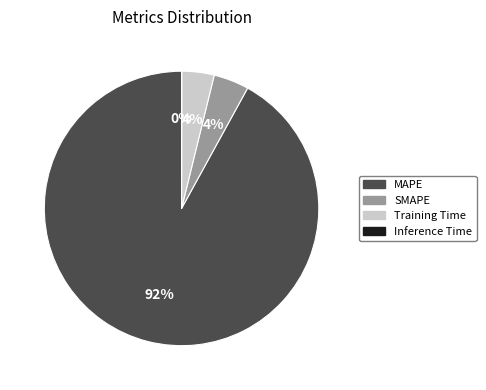

To the nearest percent, what percentage of the pie is Training Time?

4%